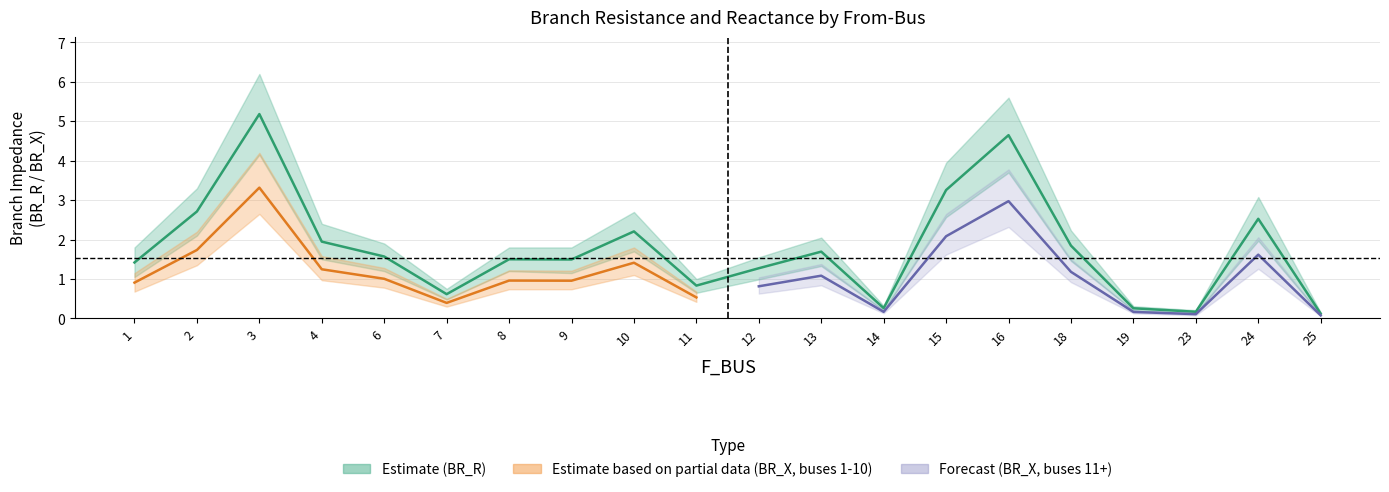

Is this an area chart (filled region under the line)?

No